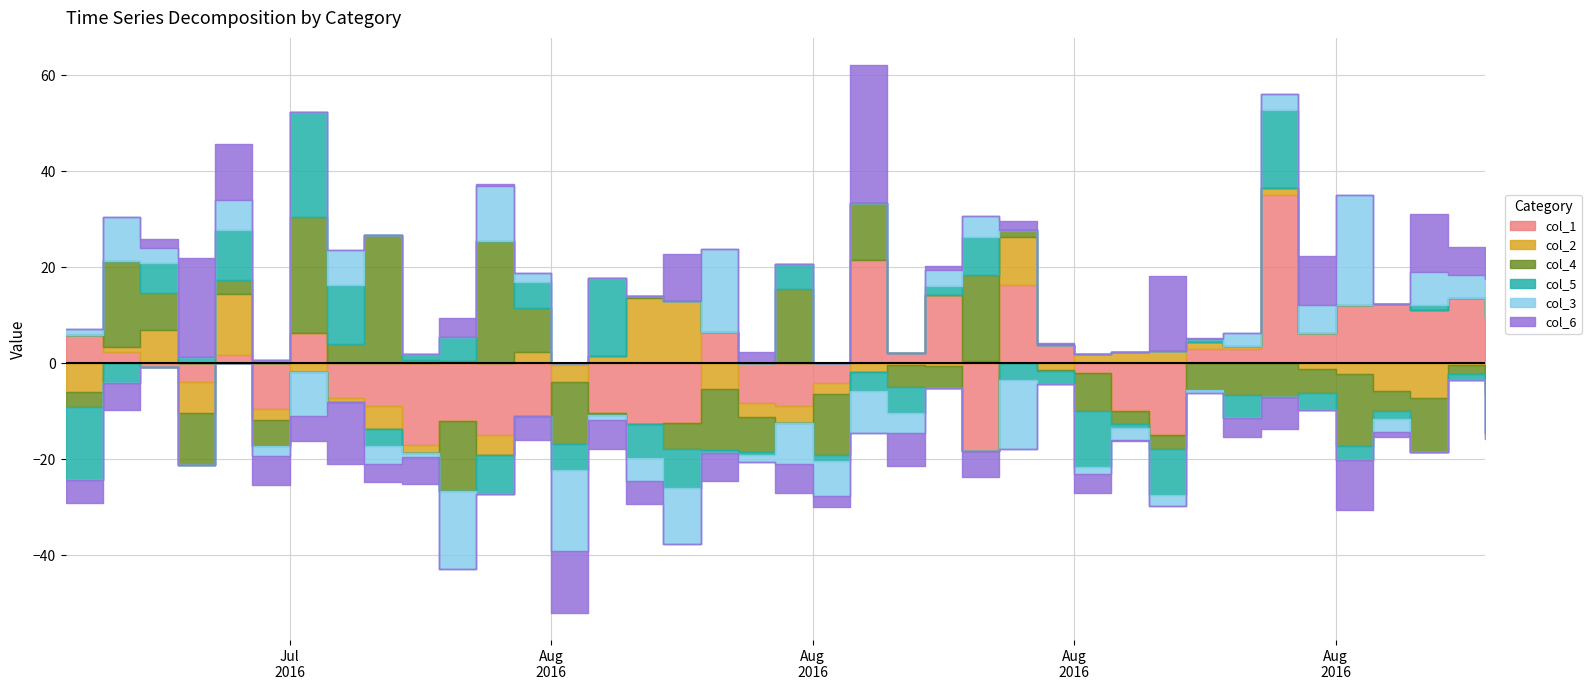

Which series has the largest total across all categories?

col_1